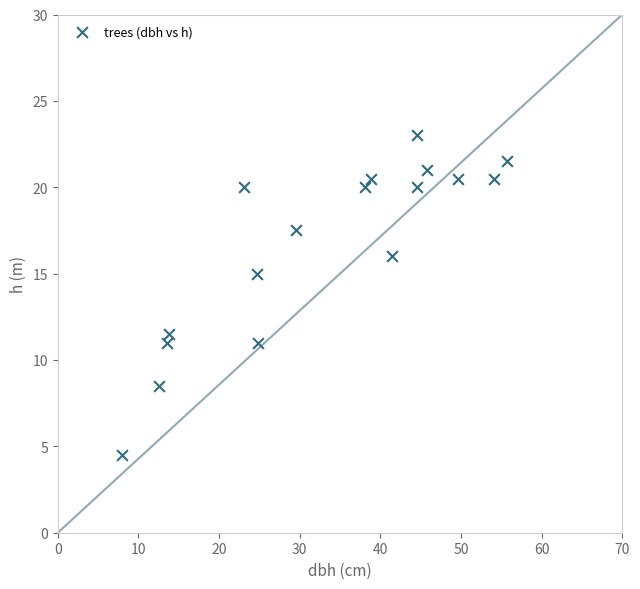

What is the range of X values (max minus min)?

47.8